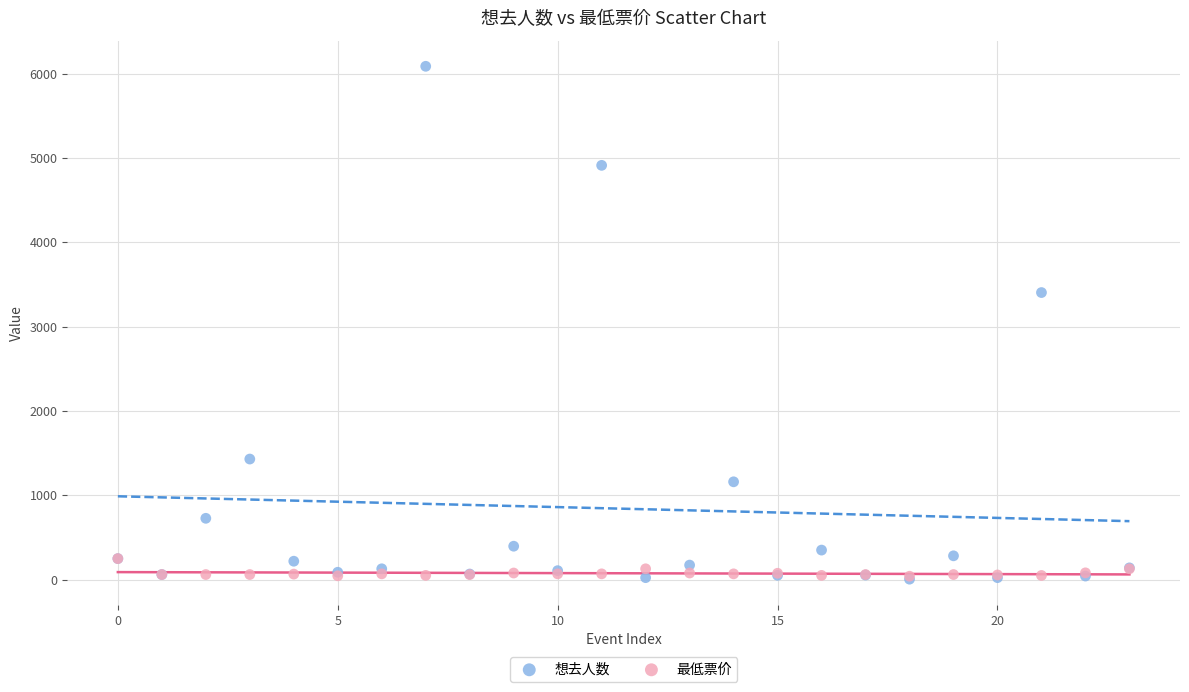

In the 想去人数 series, what Y value is closest to 3047?

3405